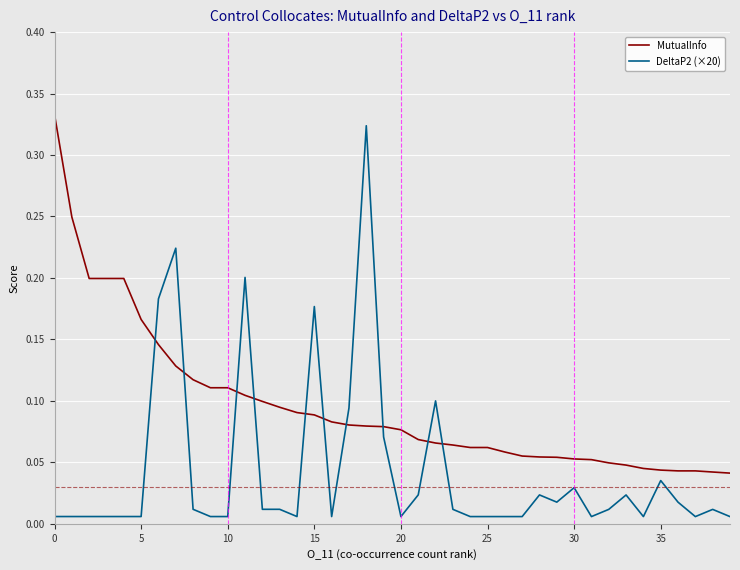

How many lines are shown in the chart?

2